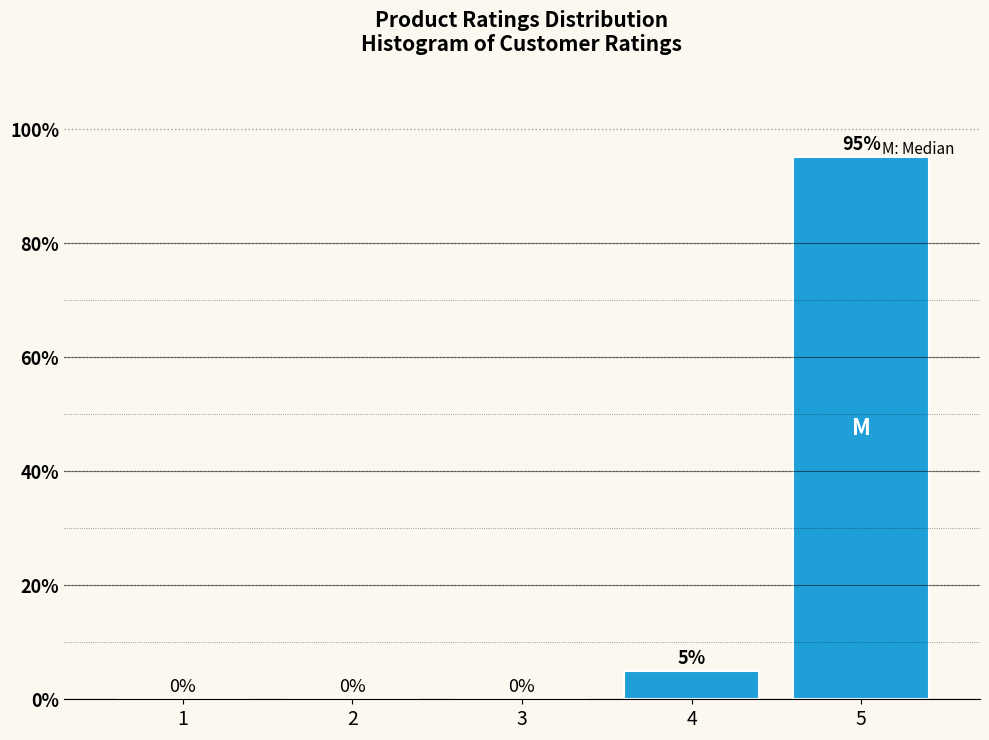

What is the sum of all values?

100.0